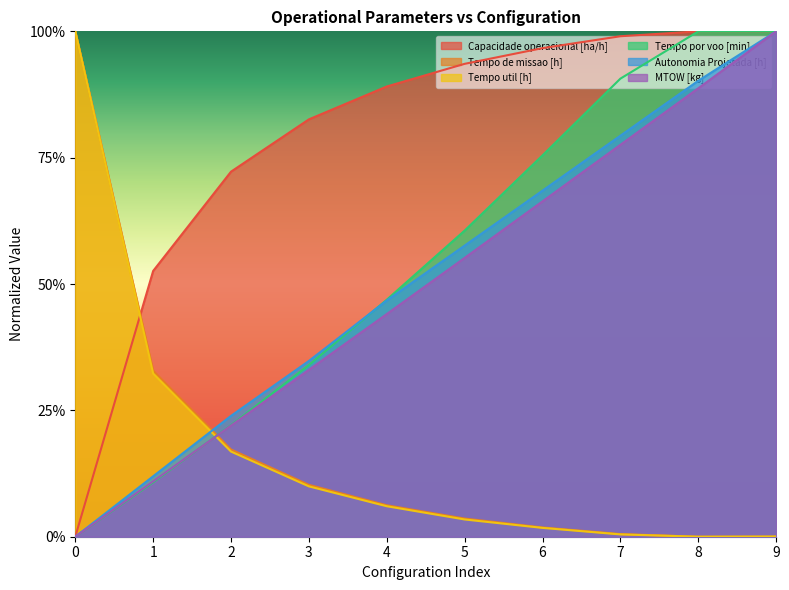

Rank the categories by Tempo de missao [h] value from highest to lowest.

0, 1, 2, 3, 4, 5, 6, 7, 9, 8